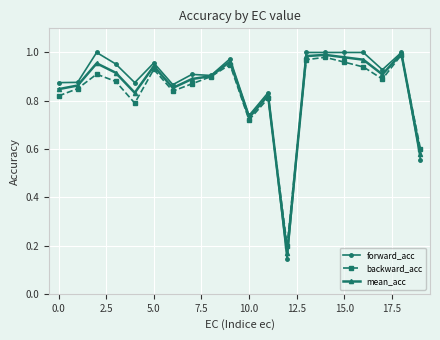

True or false: backward_acc has more than 0 interior local peaks.

True